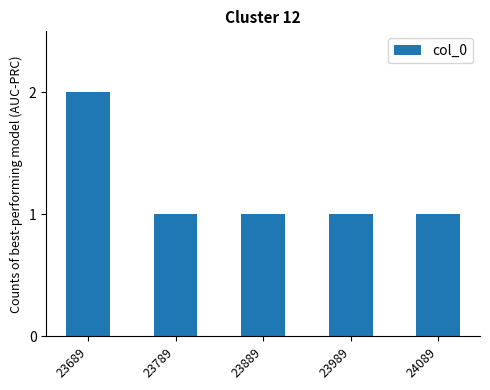

The value at 23689 is 1. True or false?

False